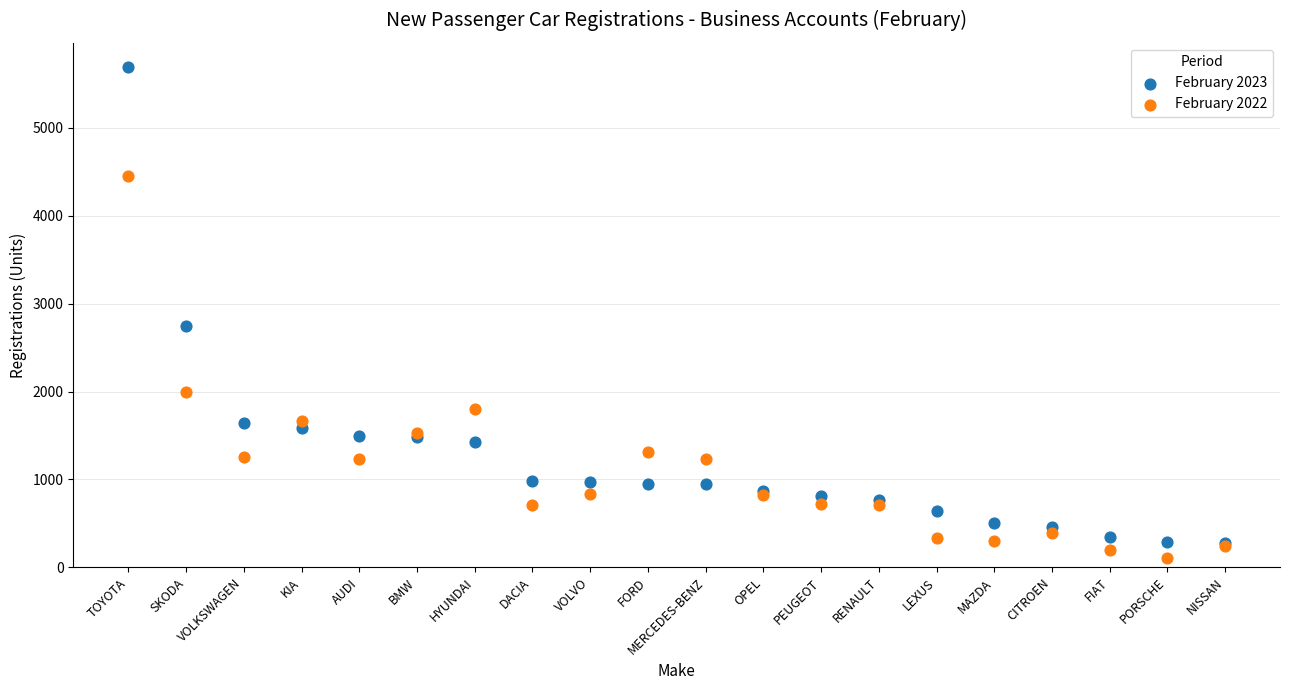

Across all series, what Y value is closest to 2899?

2748